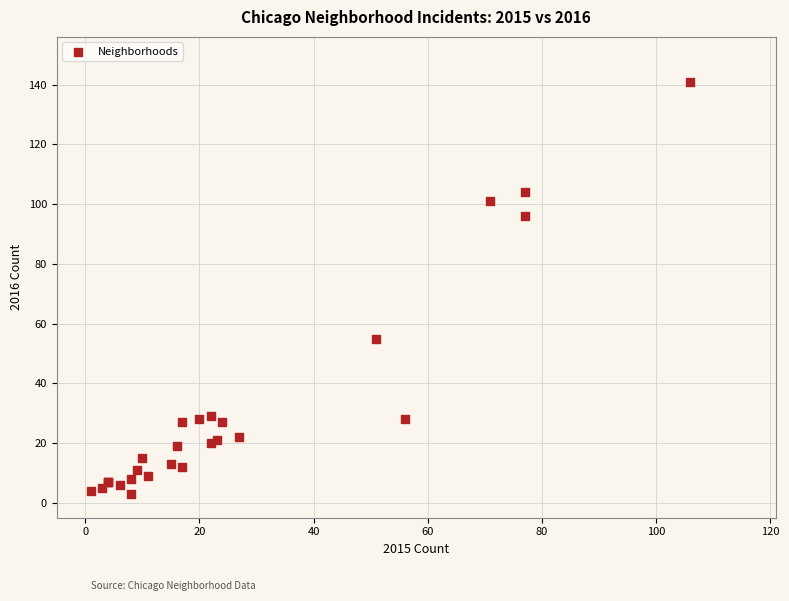

What Y value in the scatter plot is closest to 72?

55